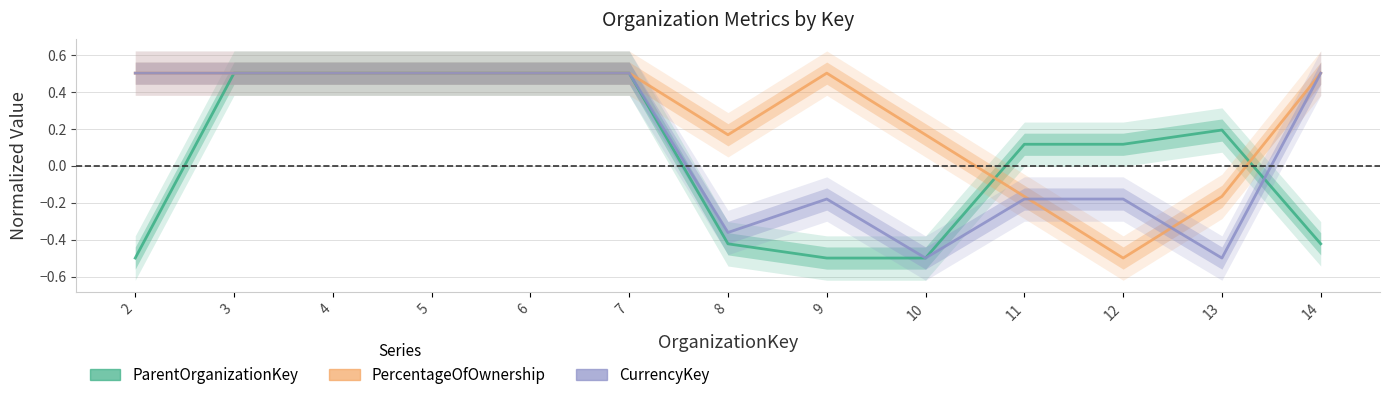

What is the sum of the ParentOrganizationKey values at 3 and 13?

0.7